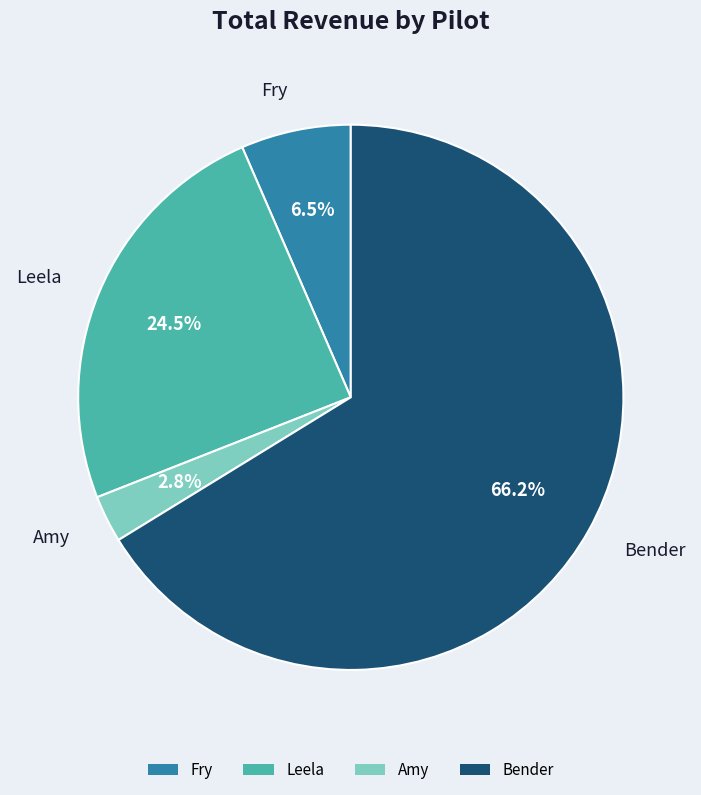

The Leela slice represents 34% of the pie. True or false?

False